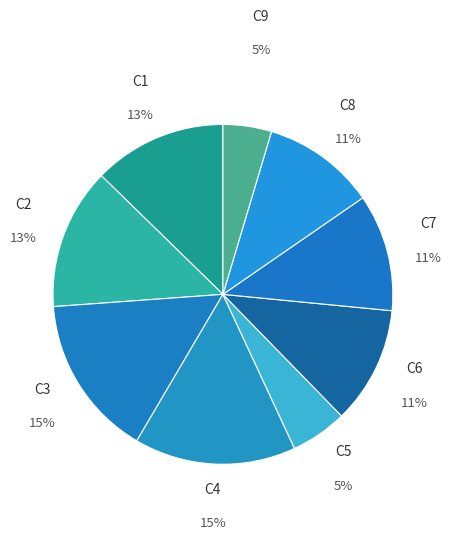

True or false: C4 accounts for 23% of the total.

False